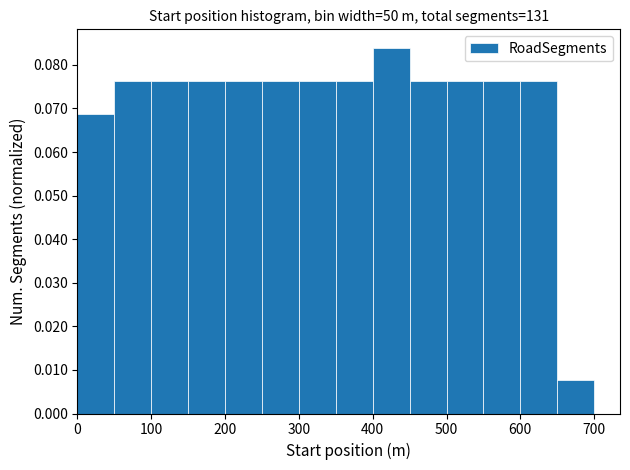

Over which range of the x-axis is the bar tallest?

400 to 450